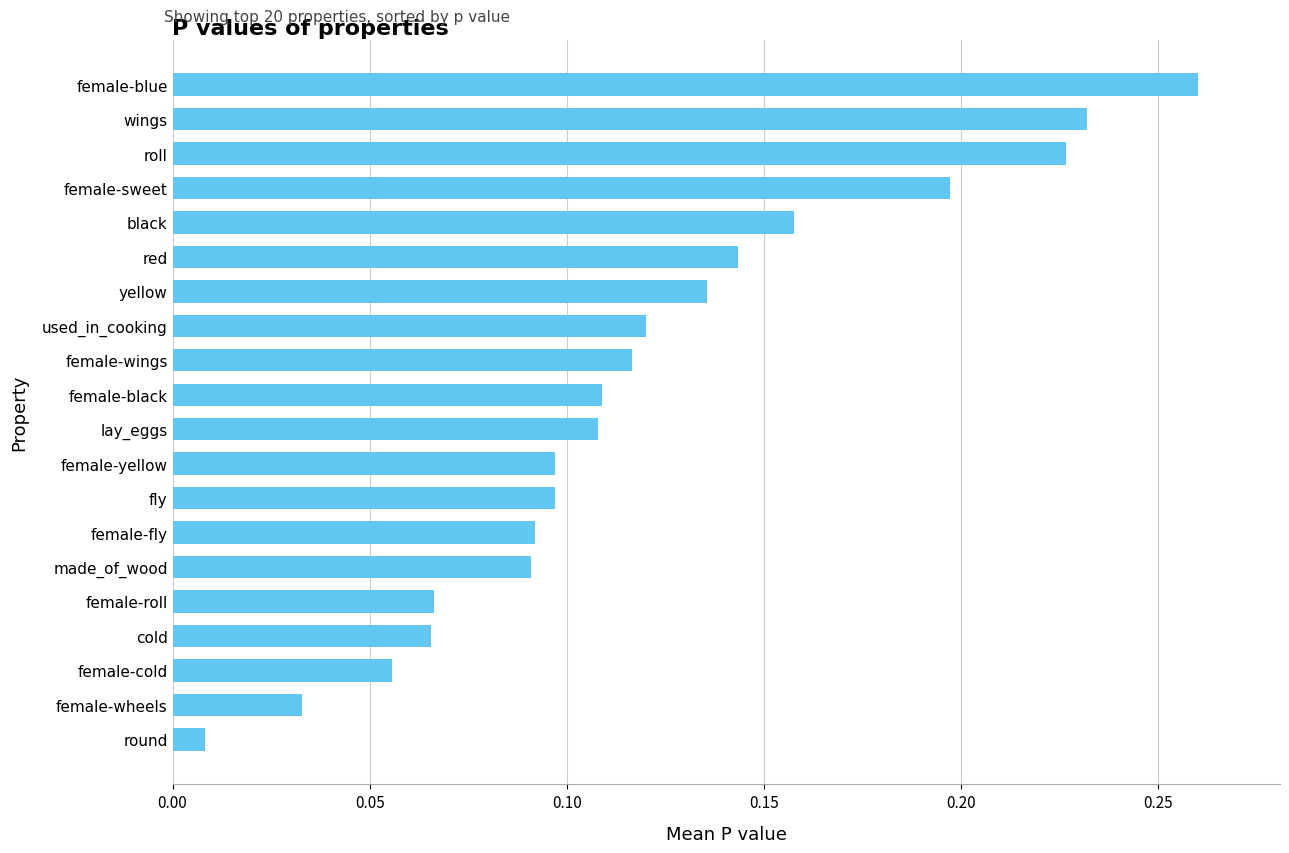

What is the sum of all values?

2.4